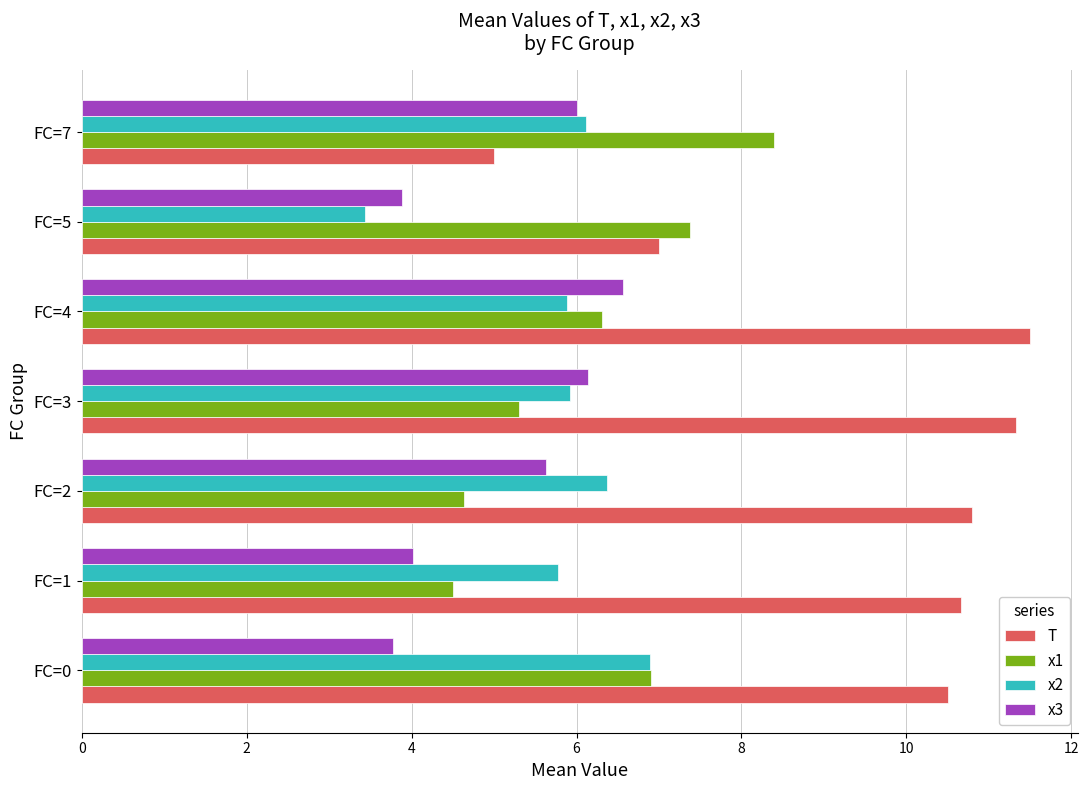

Is it true that T equals 17.9 at FC=0?

False